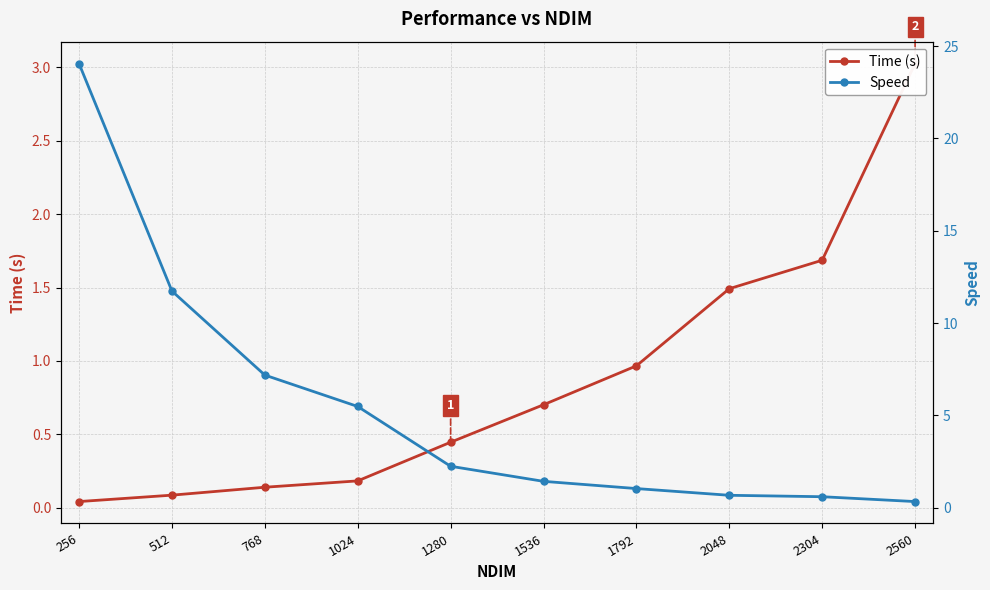

Which series changed the most between 256 and 2304?

Speed